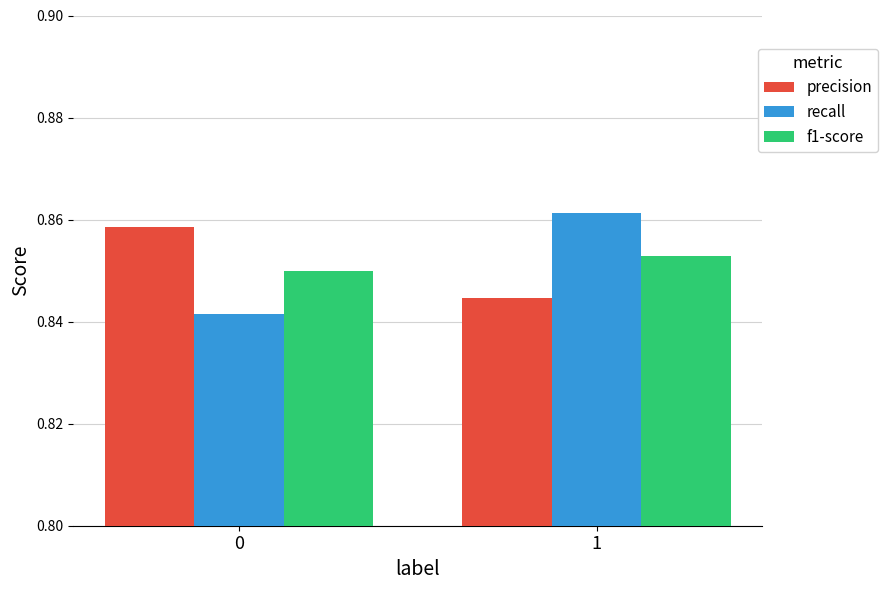

Is it true that f1-score equals 1.3 at 0?

False